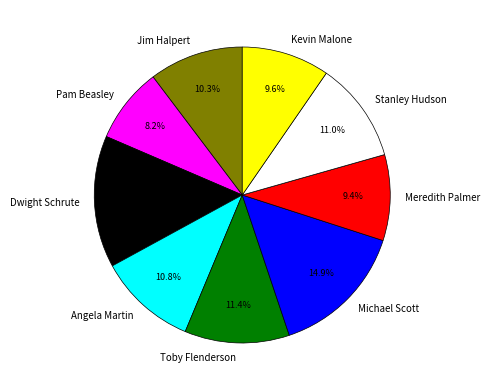

What is the ratio of the value at Meredith Palmer to the value at Kevin Malone?

1.0